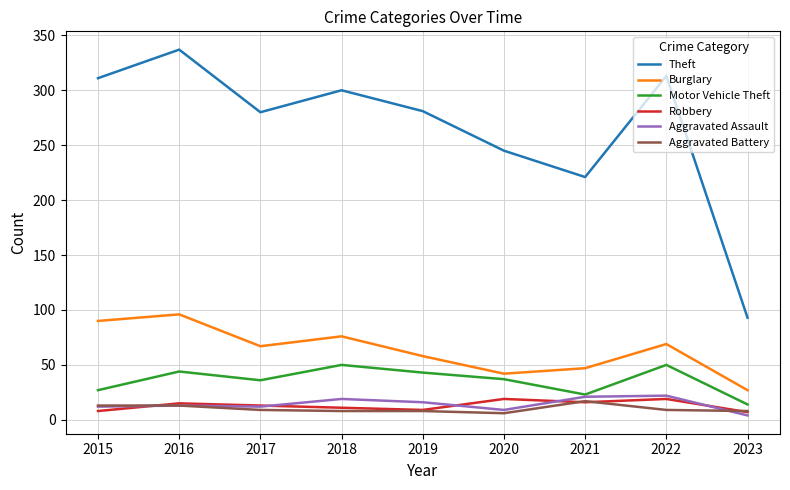

The Motor Vehicle Theft series shows 28 at 2018. True or false?

False